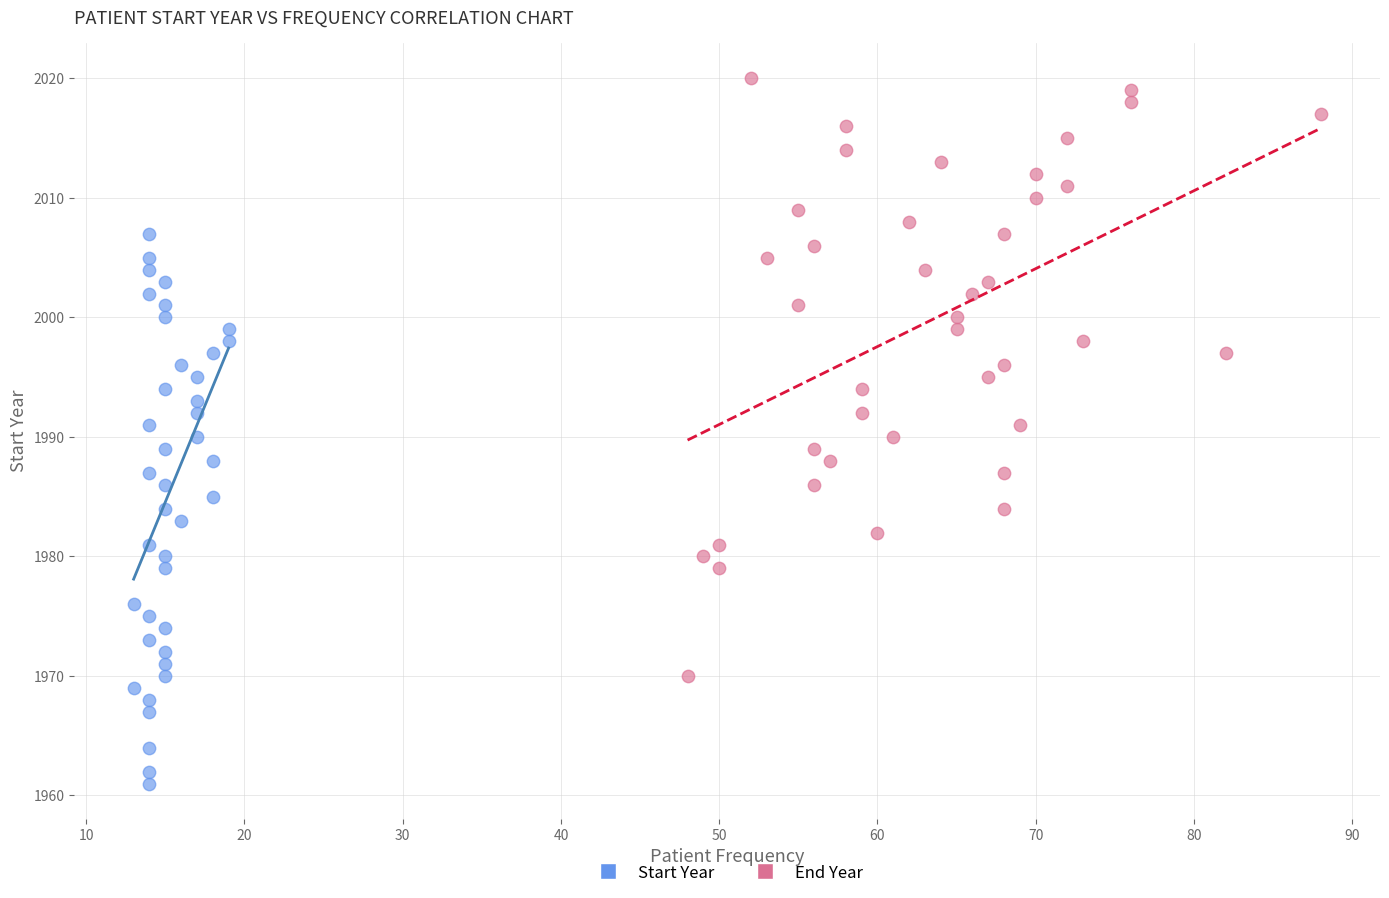

Which series contains the lowest Y value?

Start Year